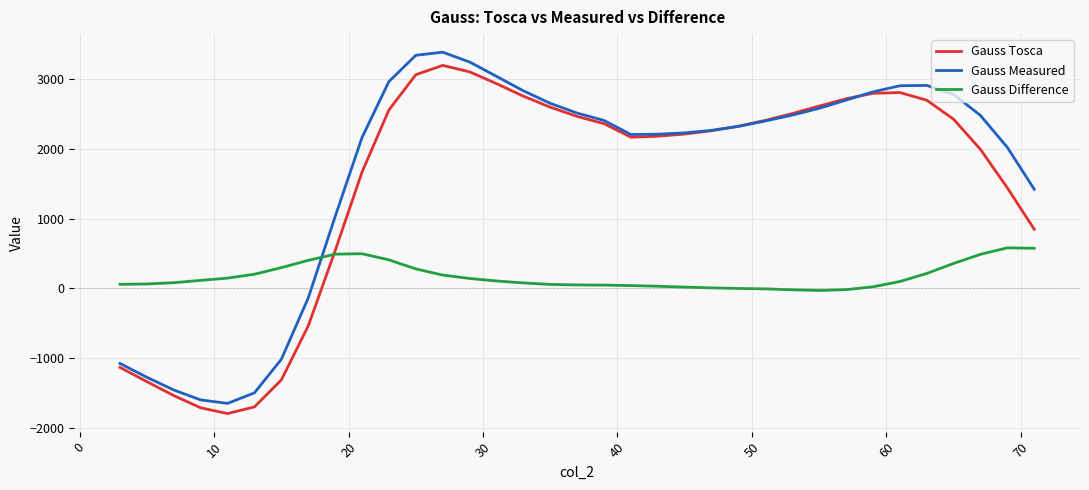

At how many categories does at least one series exceed 1636?

25